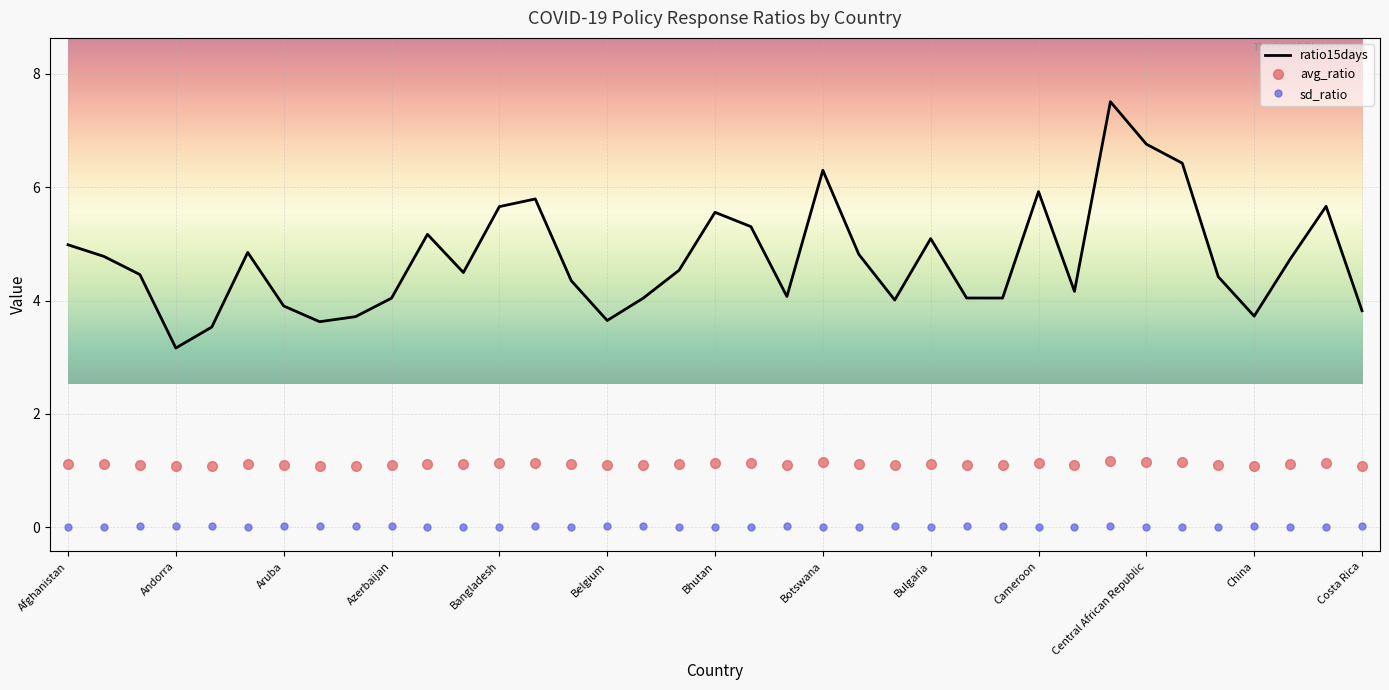

What is the average value of the ratio15days series?

4.7